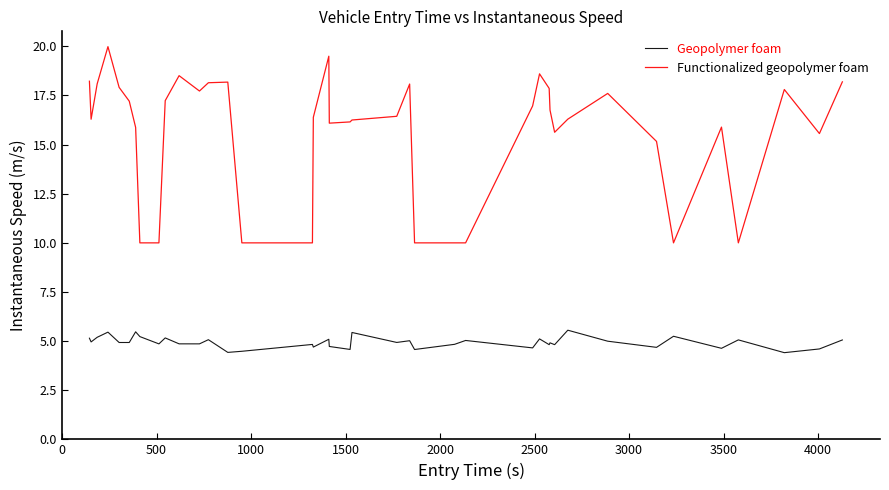

In Geopolymer foam, how many points are higher than both neighbors (excluding endpoints)?

14